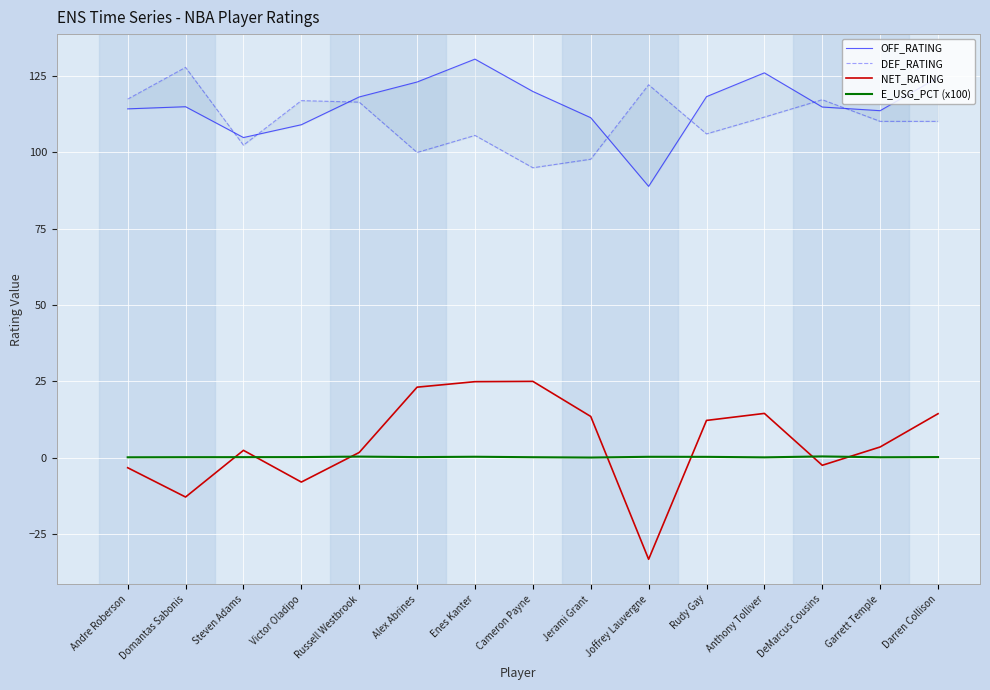

True or false: E_USG_PCT (x100) and OFF_RATING intersect in this chart.

False